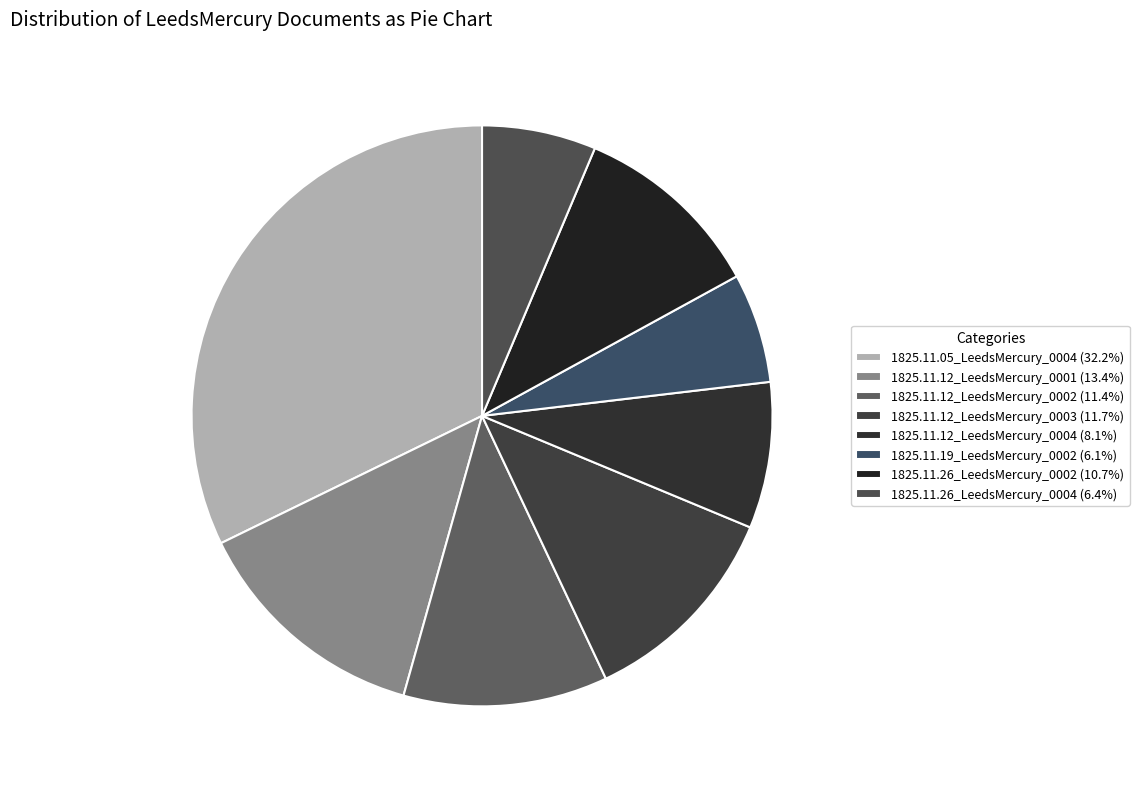

What percentage is NOT represented by 1825.11.12_LeedsMercury_0004?

91.9%